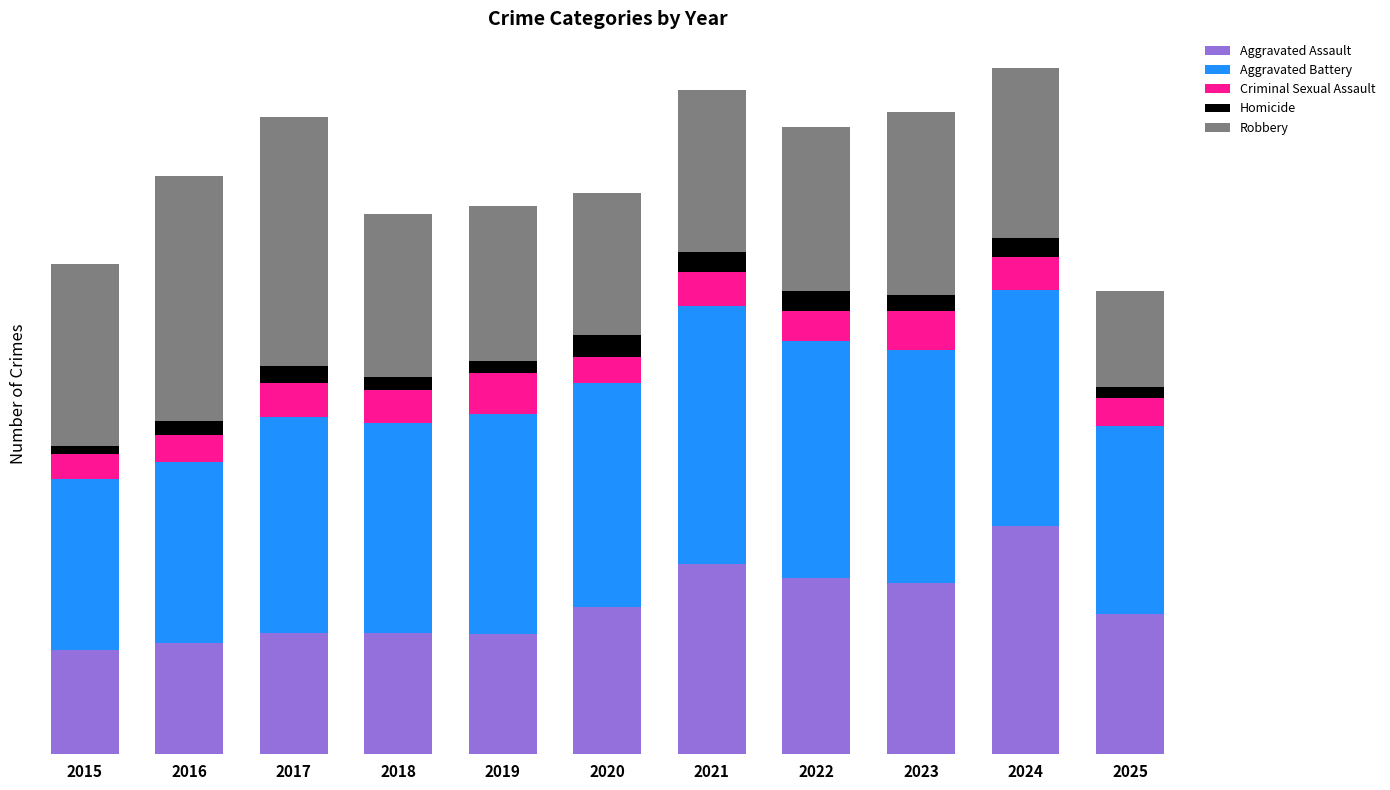

What are all the series names shown in the legend?

Aggravated Assault, Aggravated Battery, Criminal Sexual Assault, Homicide, Robbery